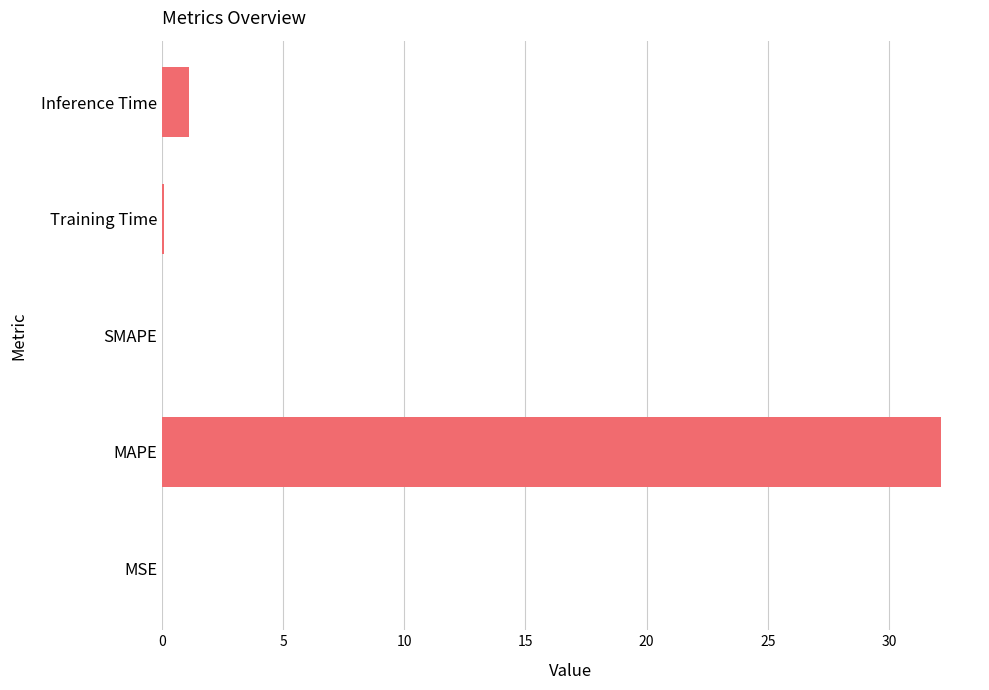

Which has a higher value, MAPE or Inference Time?

MAPE